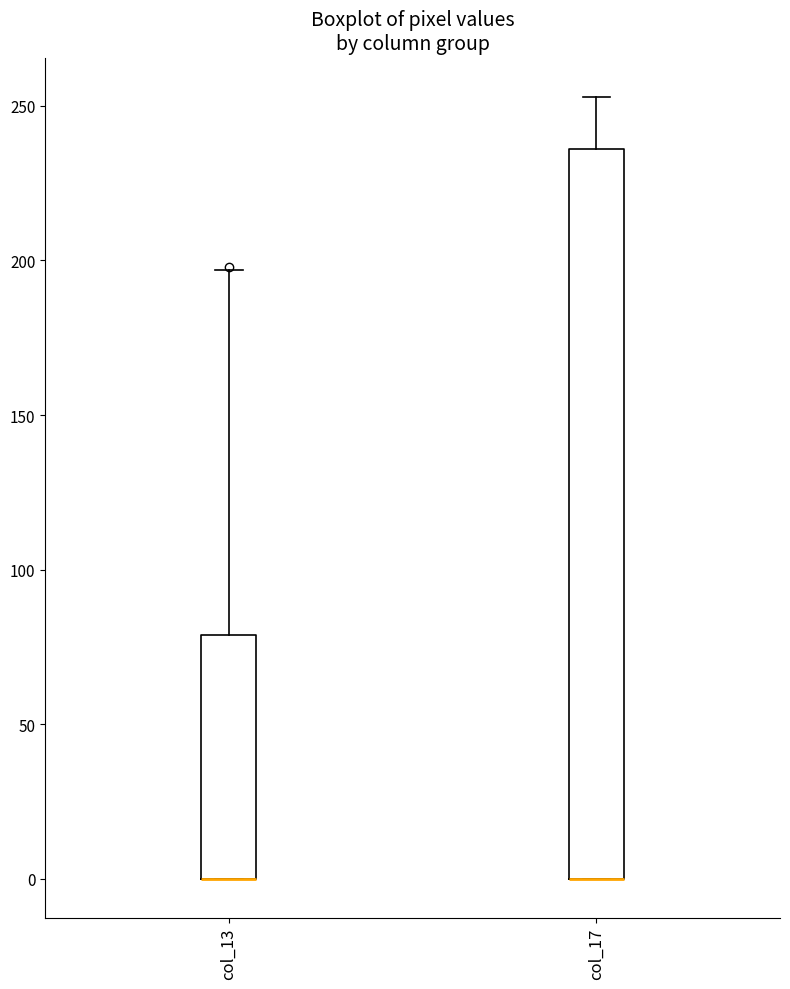

Reading left to right, transcribe this box plot: for each box, give where its median line is, the range the box spans, and where its two whiskers end, as read against the y-axis. The values are not printed on the chart, so give them approximately, as read against the axis.

col_13: median 0 (drawn on the box's lower edge), box 0 to 80, whiskers 0 to 195
col_17: median 0 (drawn on the box's lower edge), box 0 to 235, whiskers 0 to 255